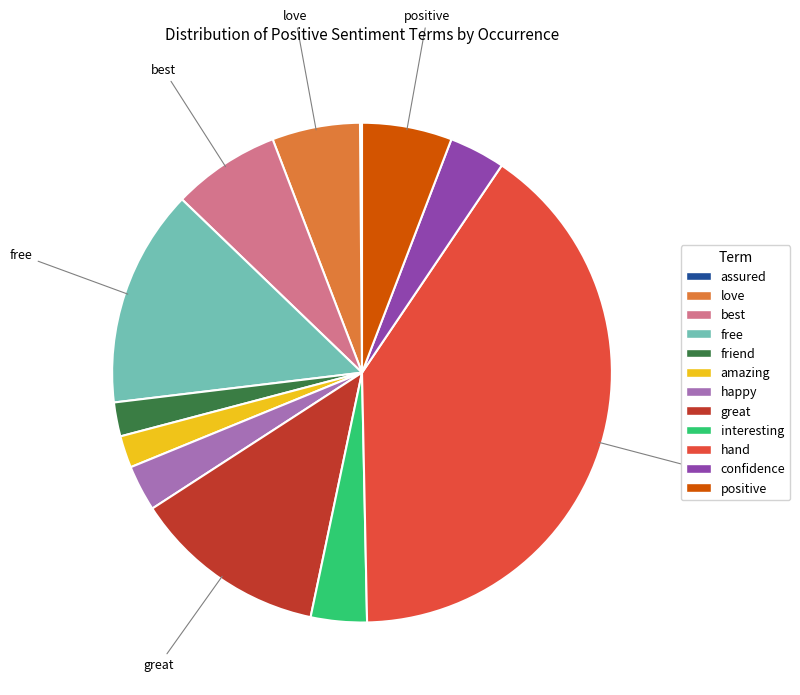

Between confidence and positive, which is larger?

positive